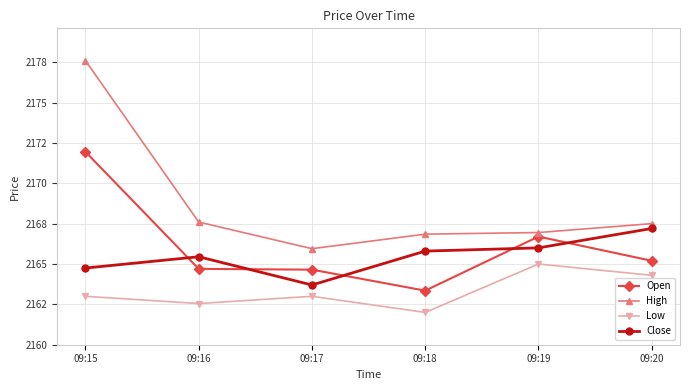

What are all the series names shown in the legend?

Open, High, Low, Close